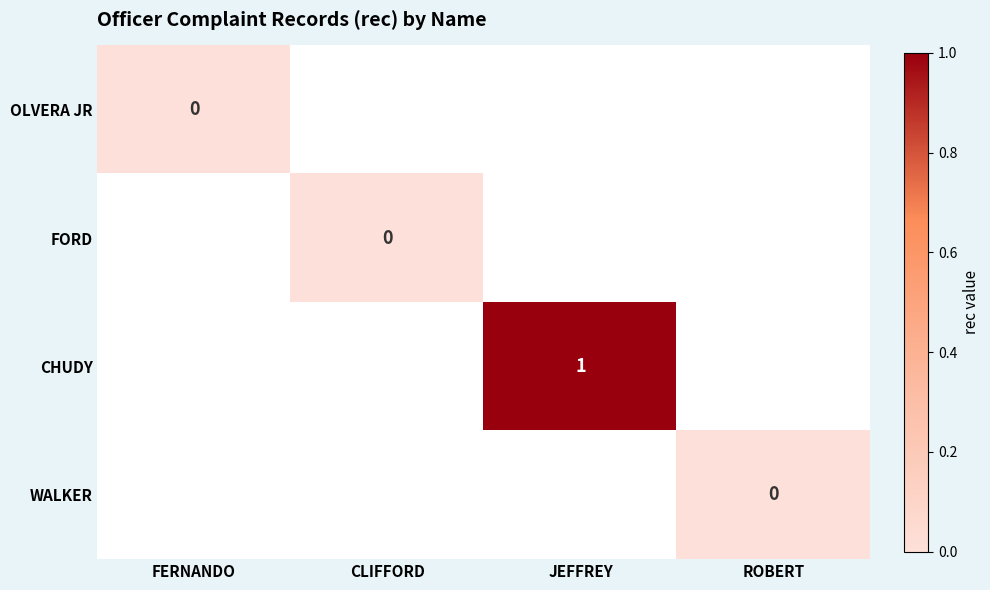

Which category has the highest value in the FORD series?

FERNANDO